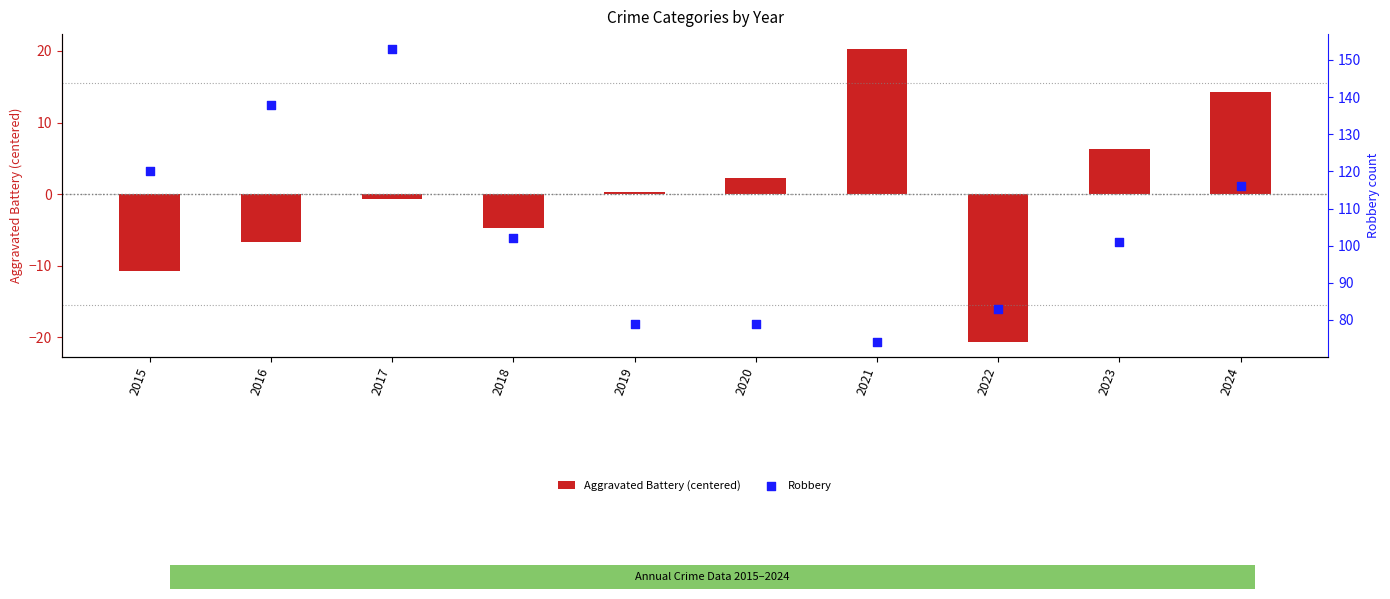

Which series has the largest total across all categories?

Robbery